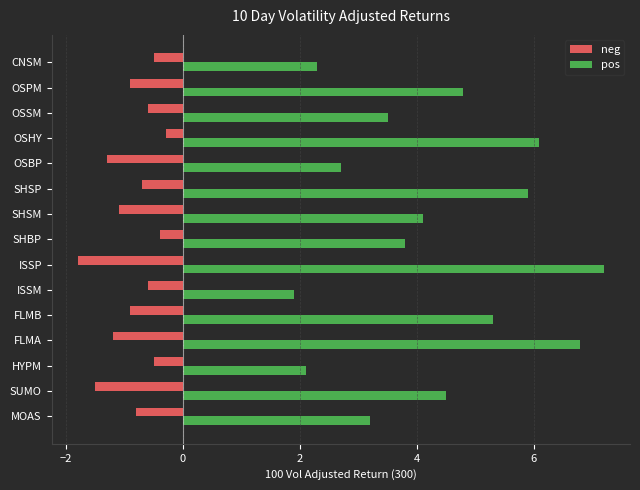

Is the value of neg at ISSM greater than the value of pos at ISSP?

No